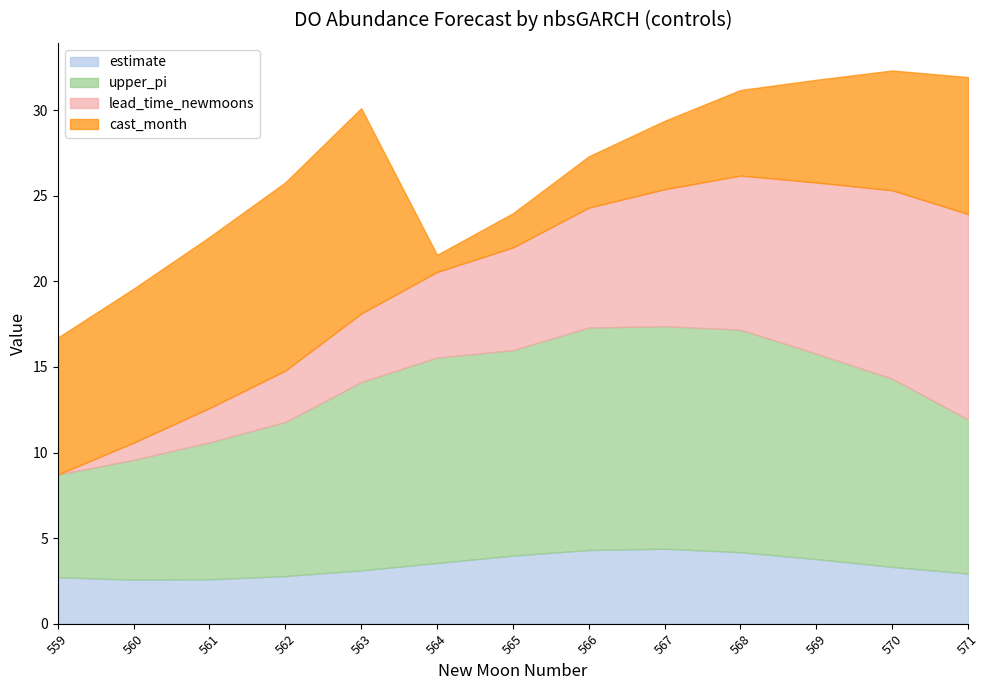

How many series are shown in this chart?

4